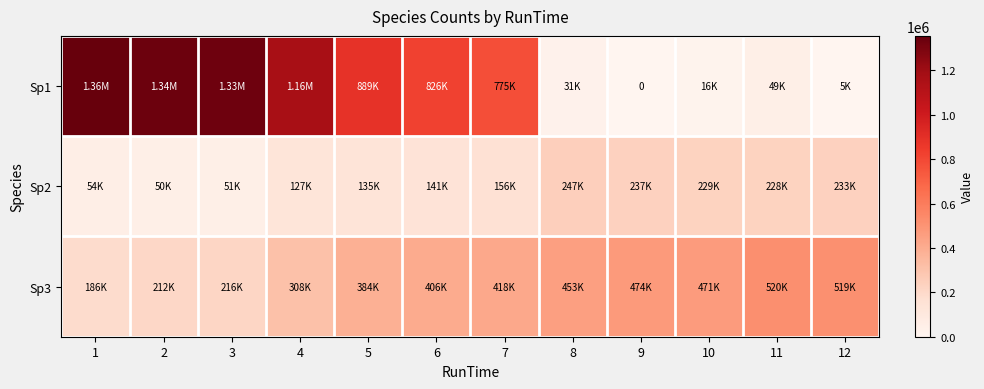

What is the spread (max minus min) of values at 12?

513621.6